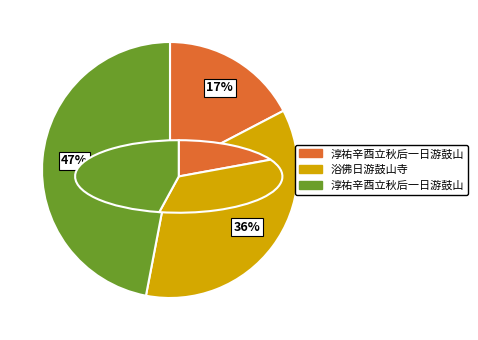

Count the number of slices in the pie.

3